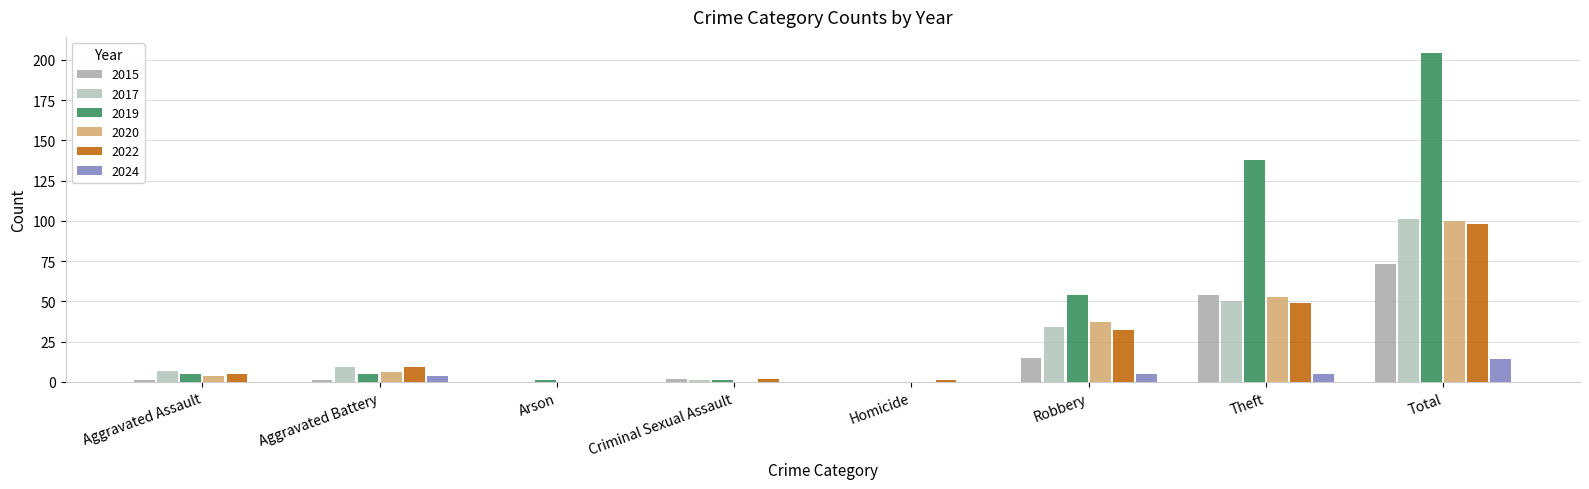

At which category does the chart reach its peak across all series?

Total